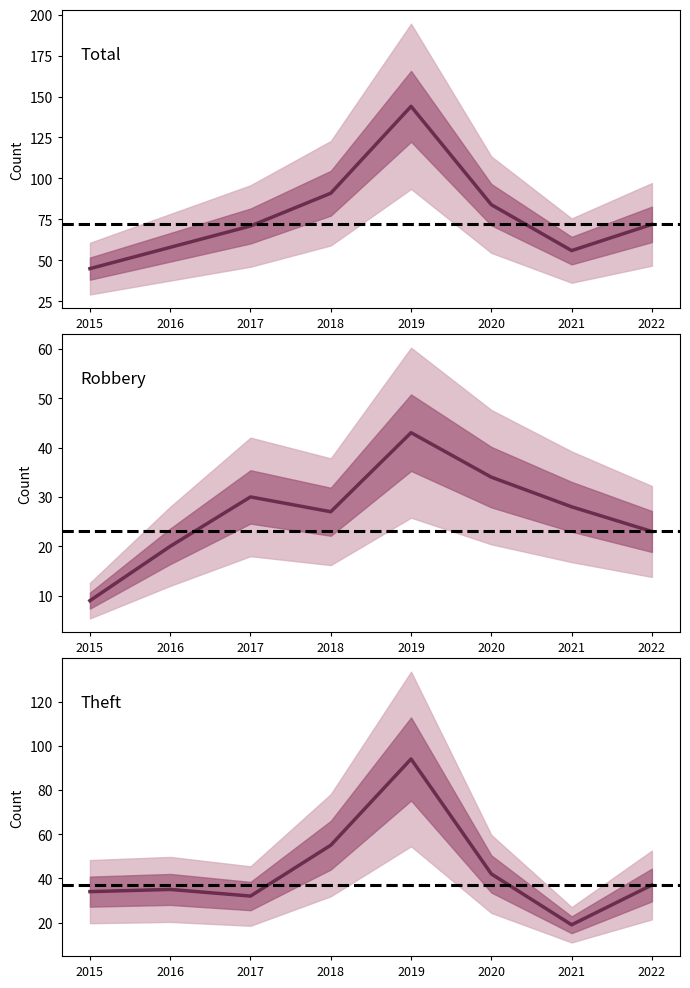

Reading right to left, transcribe all the data shown in this chart.

Robbery: 23	28	34	43	27	30	20	9
Theft: 37	19	42	94	55	32	35	34
Total: 72	56	84	144	91	71	58	45